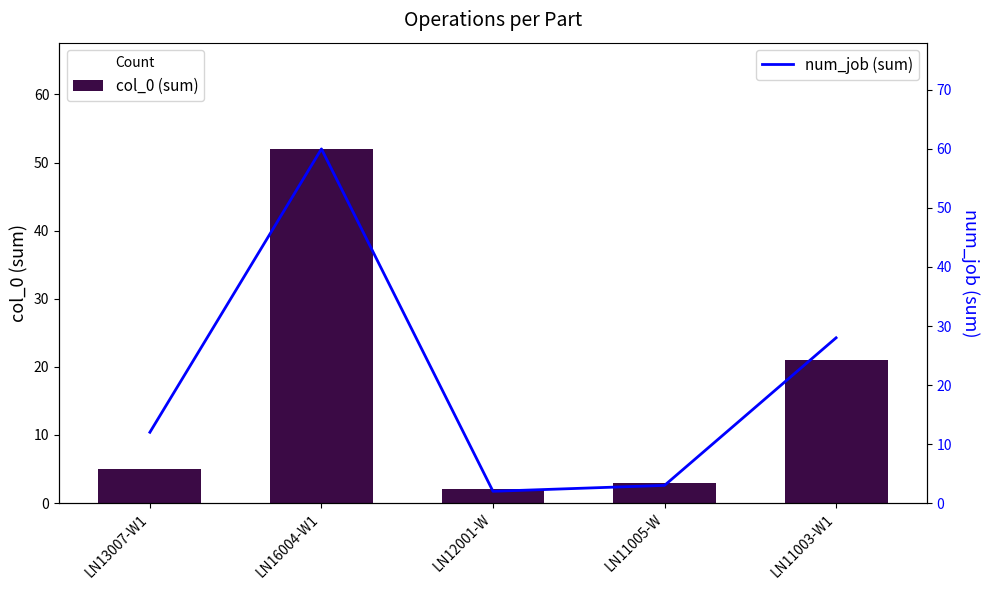

What position from the left is LN13007-W1?

1